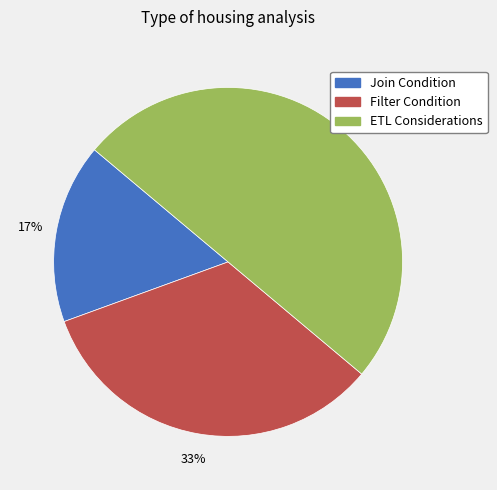

Count the number of slices in the pie.

3